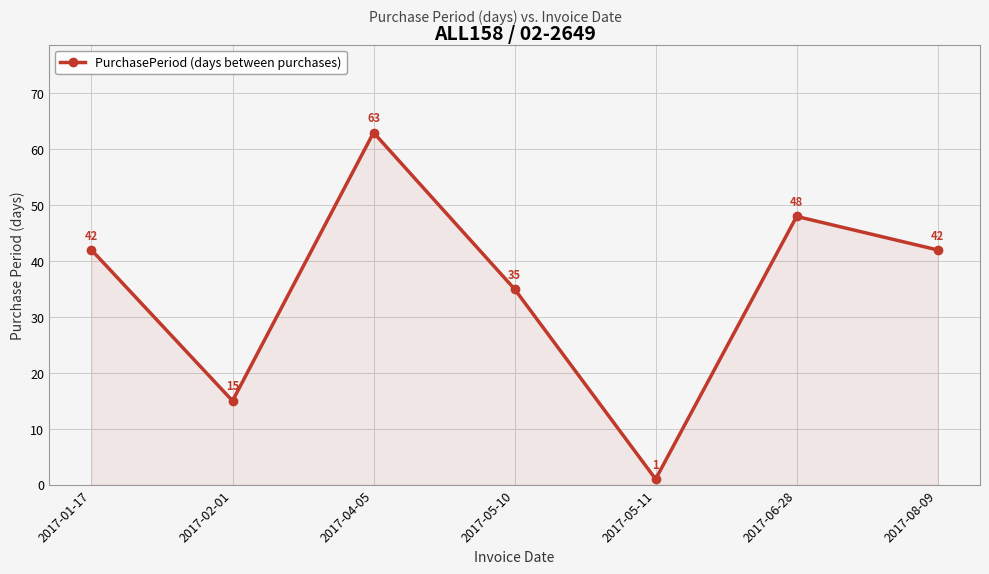

What is the greatest value displayed?

63